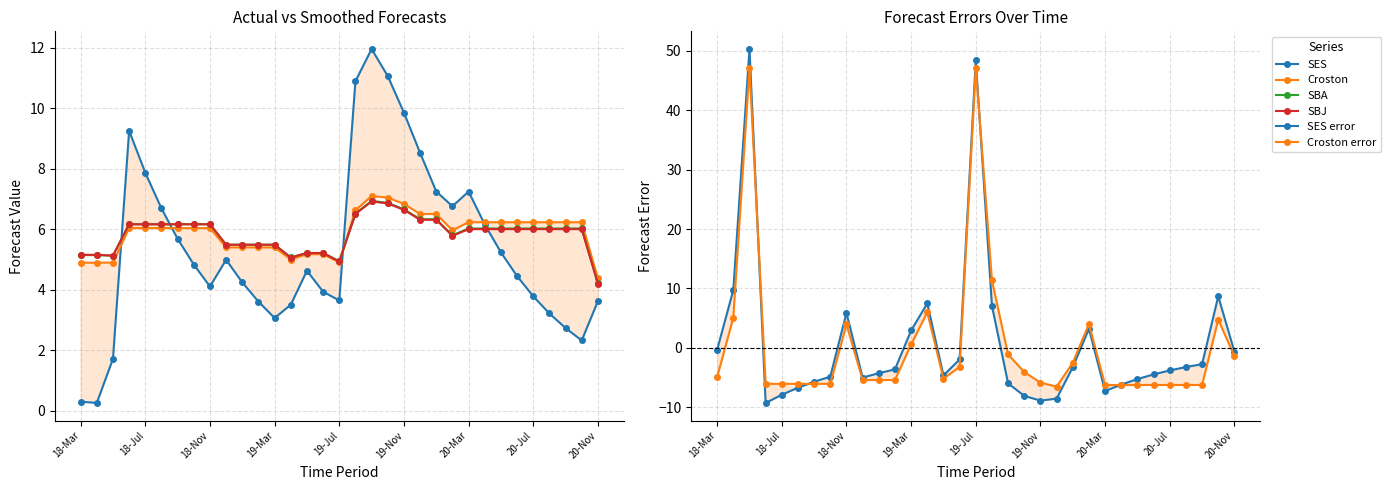

What is the average value of the SES series?

5.4